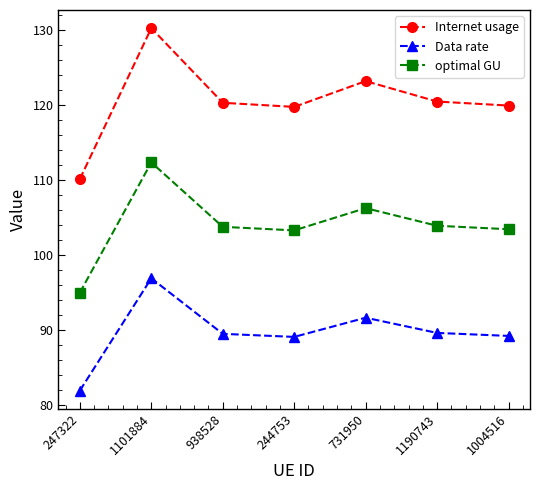

Is the value of Data rate at 1190743 greater than the value of Internet usage at 244753?

No